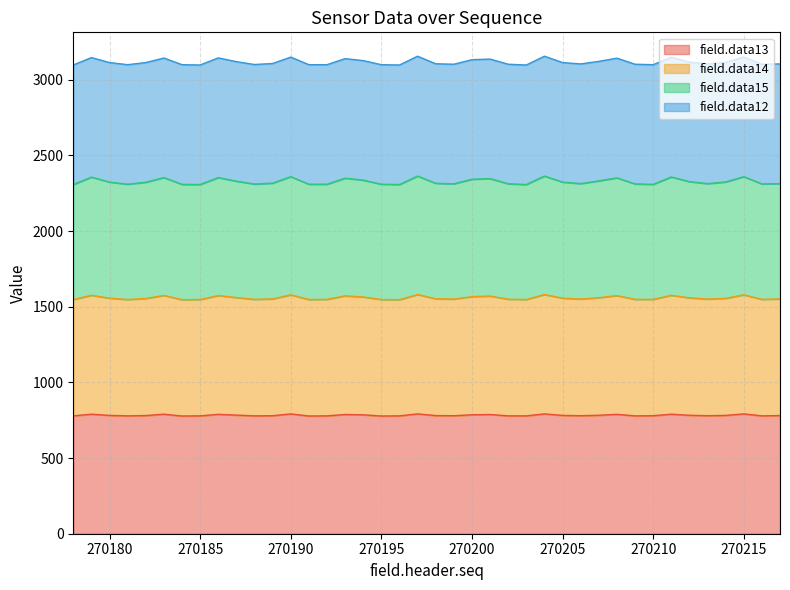

Is it true that field.data15 equals 1677 at 270202?

False